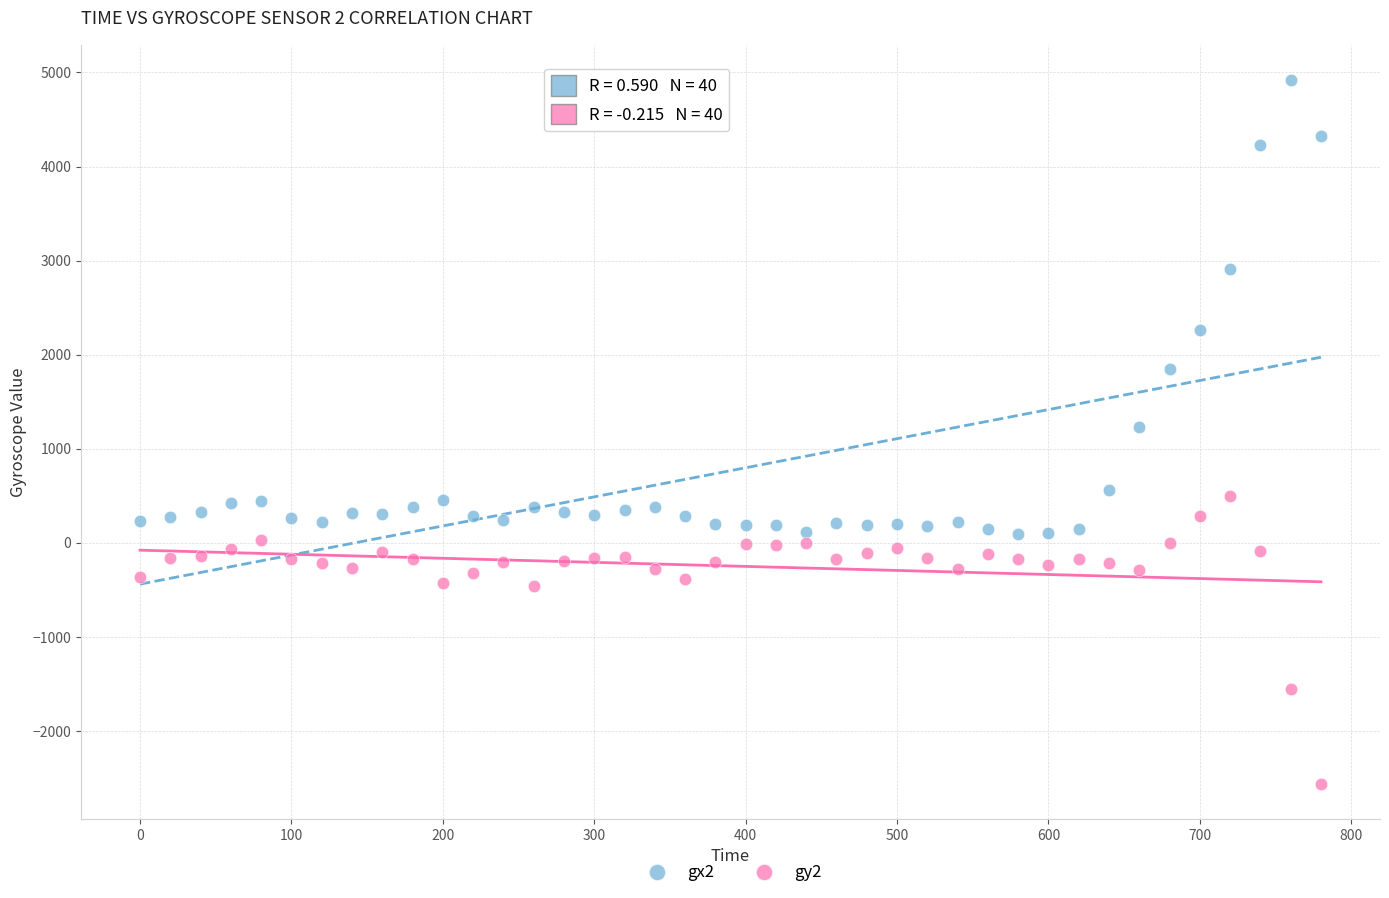

Which series contains the highest Y value?

gx2